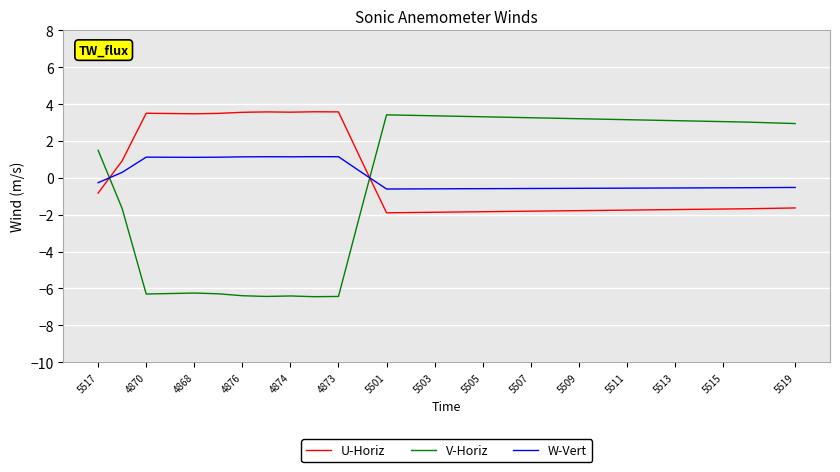

How many interior local valleys does the U-Horiz series have?

3